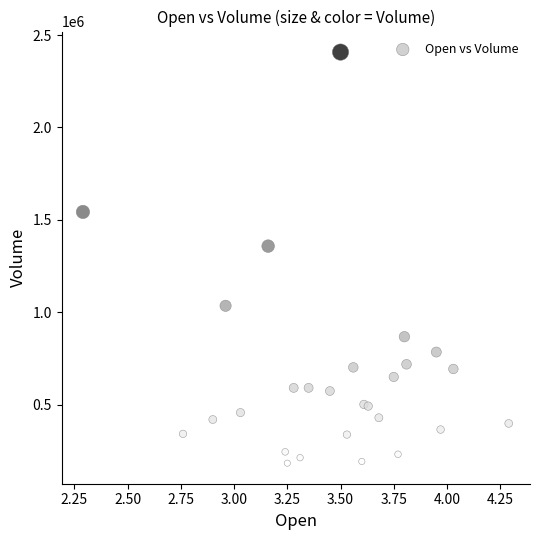

What Y value in the scatter plot is closest to 1295150?

1357500